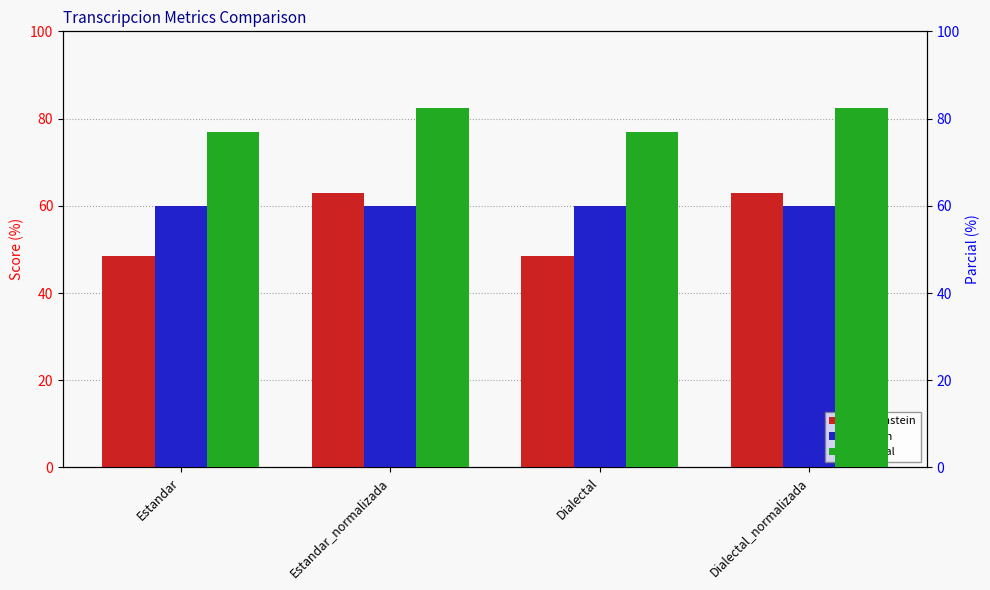

How many data points does each series have?

4